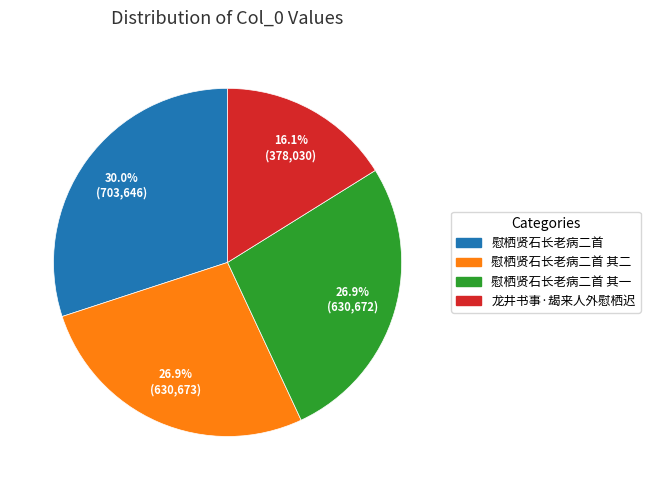

Is it true that 慰栖贤石长老病二首 is 30% of the pie?

True